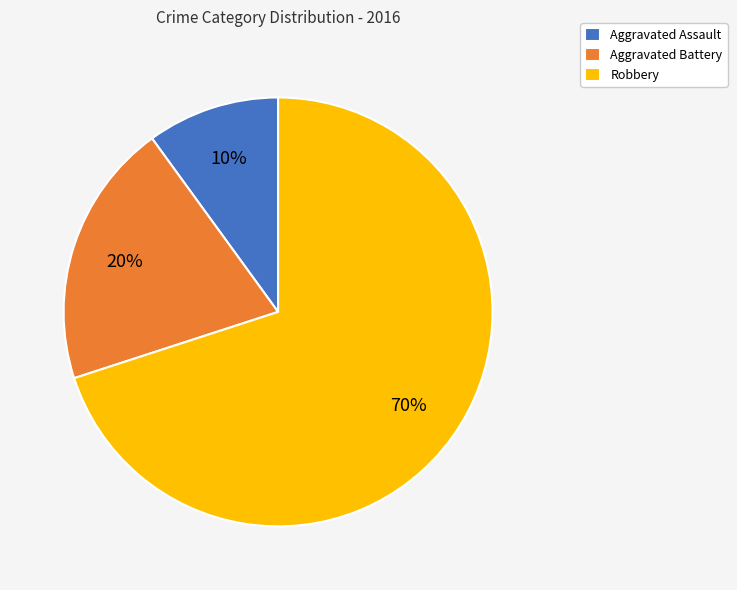

Between Aggravated Battery and Aggravated Assault, which is larger?

Aggravated Battery